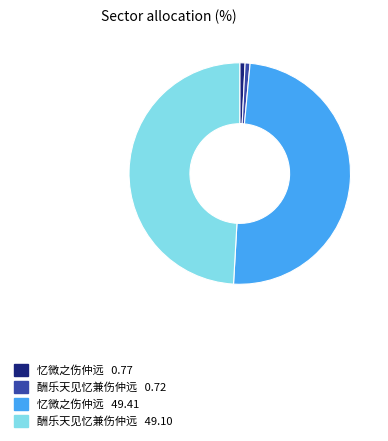

Is there a majority slice in this chart?

No